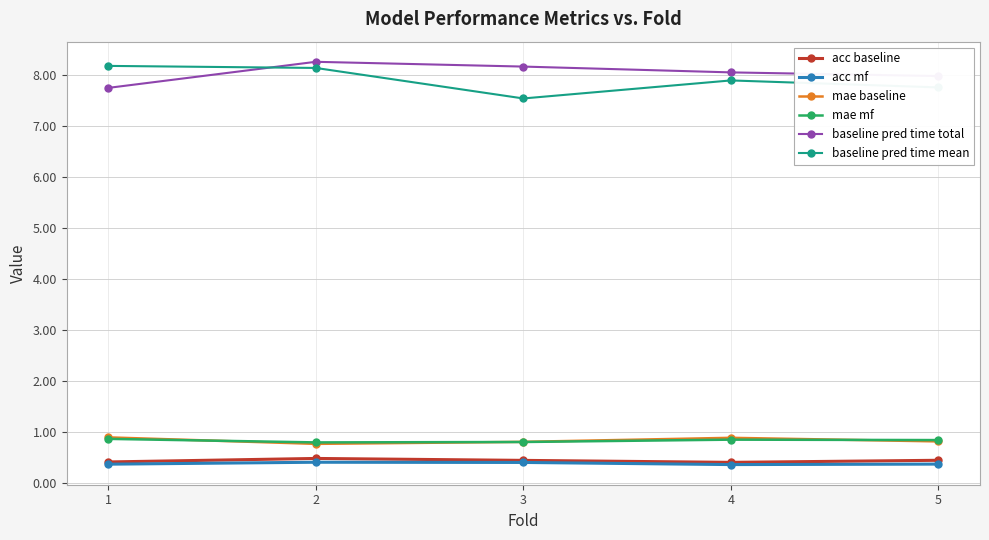

What is the minimum value for baseline pred time total?

7.7